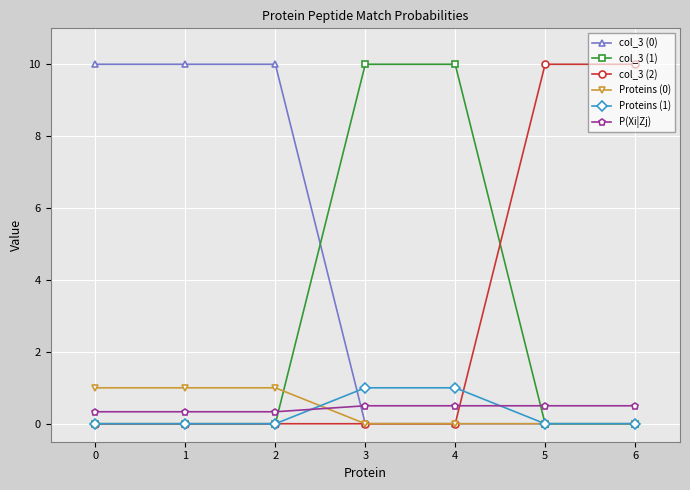

What is the average value of the col_3 (0) series?

4.3